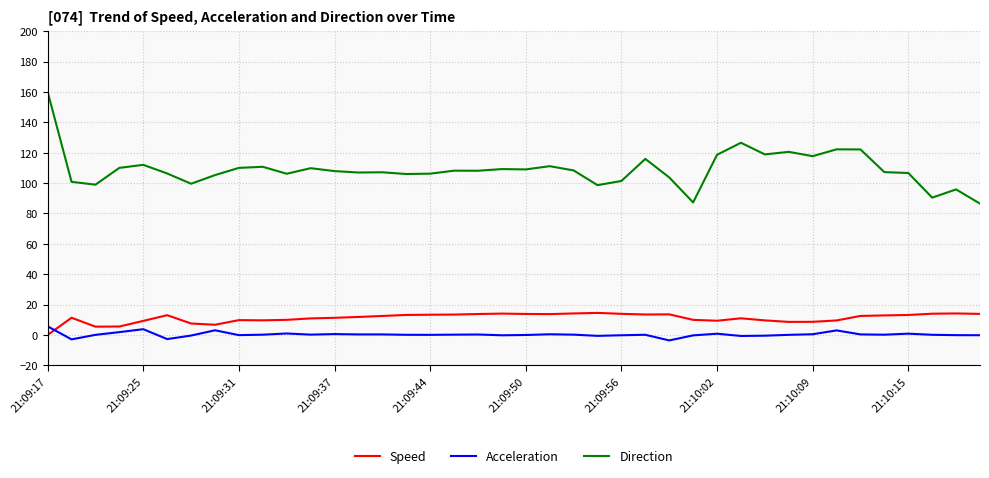

True or false: Direction and Acceleration cross at least once.

False